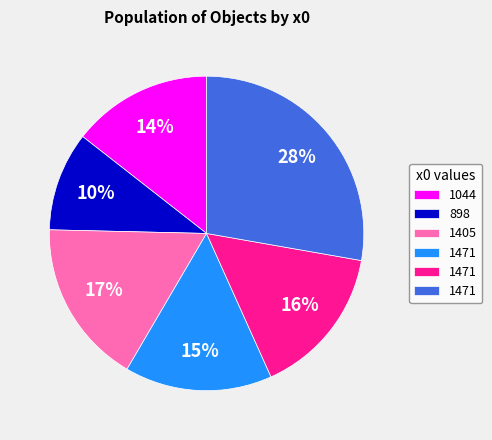

Does any single category account for the majority?

No